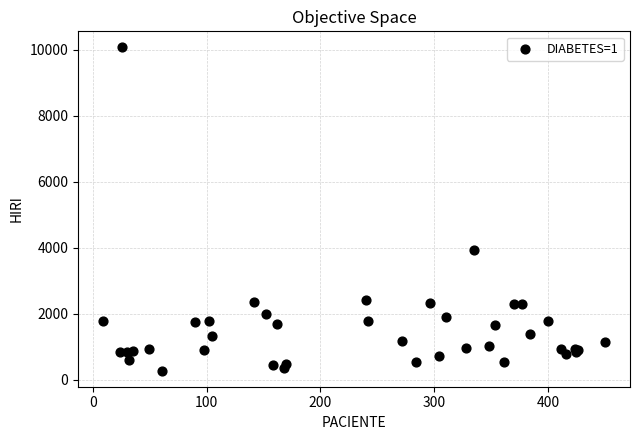

What Y value in the scatter plot is closest to 5176?

3945.7